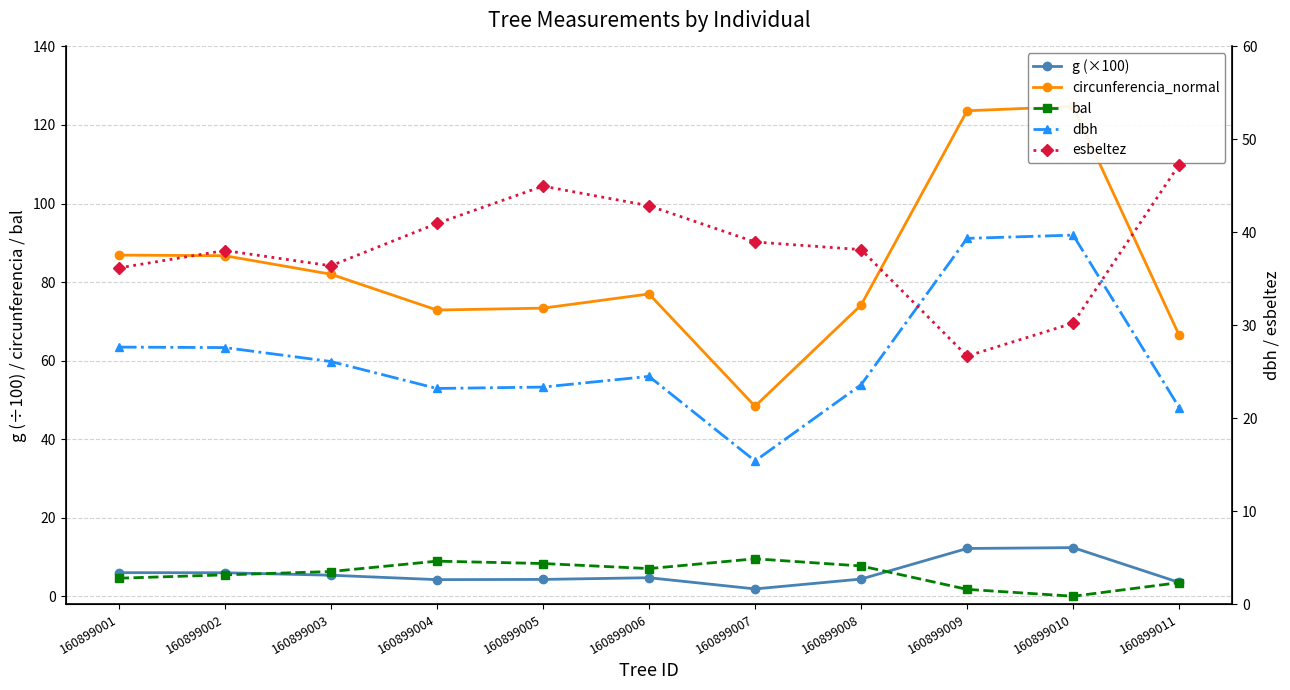

What is the total value across all series at 160899002?

163.8